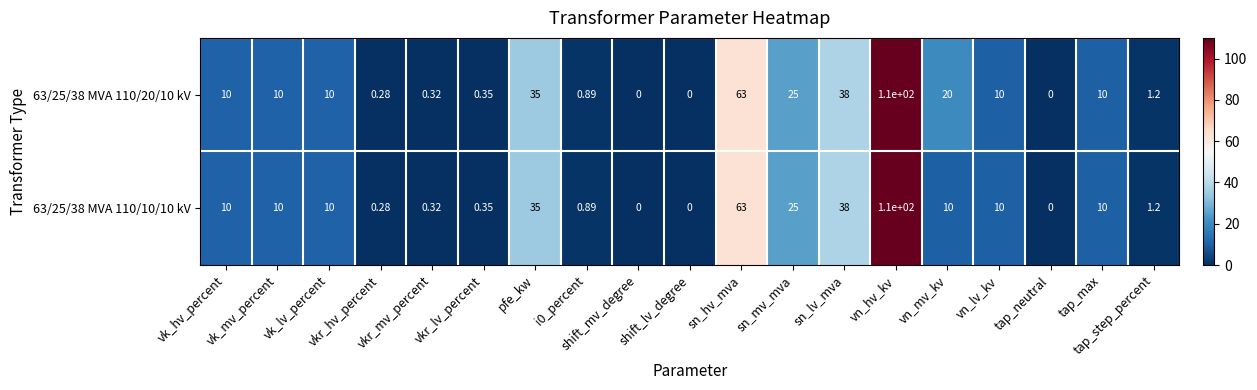

Reading left to right, list all the values displayed in this chart.

63/25/38 MVA 110/20/10 kV: vk_hv_percent=10.0	vk_mv_percent=10.0	vk_lv_percent=10.0	vkr_hv_percent=0.3	vkr_mv_percent=0.3	vkr_lv_percent=0.3	pfe_kw=35.0	i0_percent=0.9	shift_mv_degree=0.0	shift_lv_degree=0.0	sn_hv_mva=63.0	sn_mv_mva=25.0	sn_lv_mva=38.0	vn_hv_kv=110.0	vn_mv_kv=20.0	vn_lv_kv=10.0	tap_neutral=0.0	tap_max=10.0	tap_step_percent=1.2
63/25/38 MVA 110/10/10 kV: vk_hv_percent=10.0	vk_mv_percent=10.0	vk_lv_percent=10.0	vkr_hv_percent=0.3	vkr_mv_percent=0.3	vkr_lv_percent=0.3	pfe_kw=35.0	i0_percent=0.9	shift_mv_degree=0.0	shift_lv_degree=0.0	sn_hv_mva=63.0	sn_mv_mva=25.0	sn_lv_mva=38.0	vn_hv_kv=110.0	vn_mv_kv=10.0	vn_lv_kv=10.0	tap_neutral=0.0	tap_max=10.0	tap_step_percent=1.2